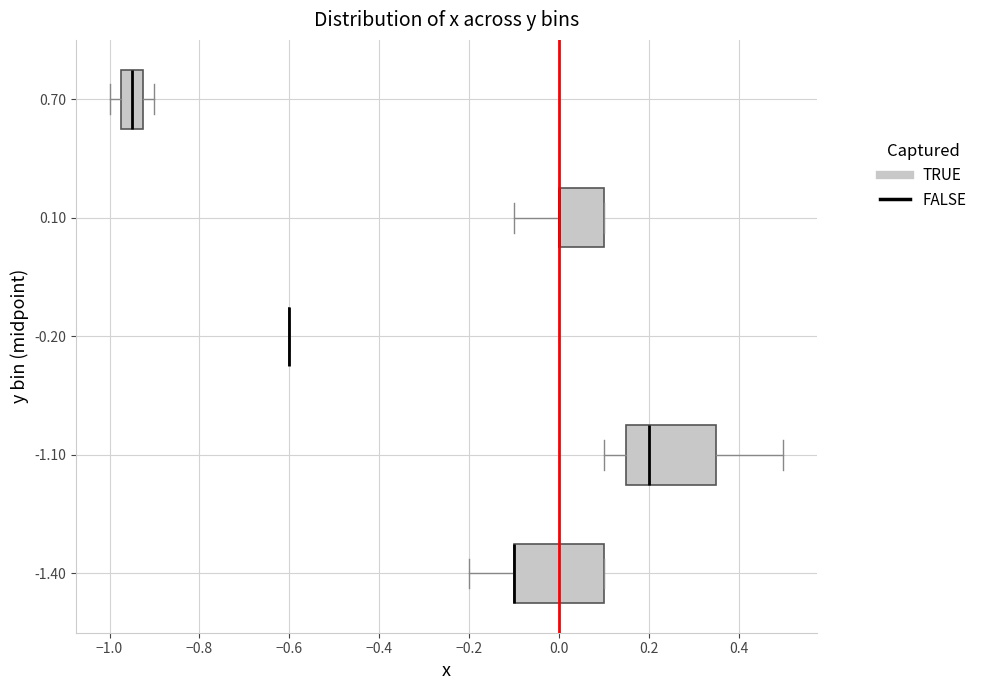

Reading bottom to top, read every box against the x-axis: the position of its median line, the range the box covers, and the ends of its whiskers. The values are not printed on the chart, so give them approximately, as read against the axis.

-1.40: median -0.10 (drawn on the box's left edge), box -0.10 to 0.10, whiskers -0.20 to 0.10
-1.10: median 0.20, box 0.16 to 0.36, whiskers 0.10 to 0.50
-0.20: box collapsed to a line at -0.60, whiskers -0.60 to -0.60
0.10: median 0.00 (drawn on the box's left edge), box 0.00 to 0.10, whiskers -0.10 to 0.10
0.70: median -0.94, box -0.98 to -0.92, whiskers -1.00 to -0.90